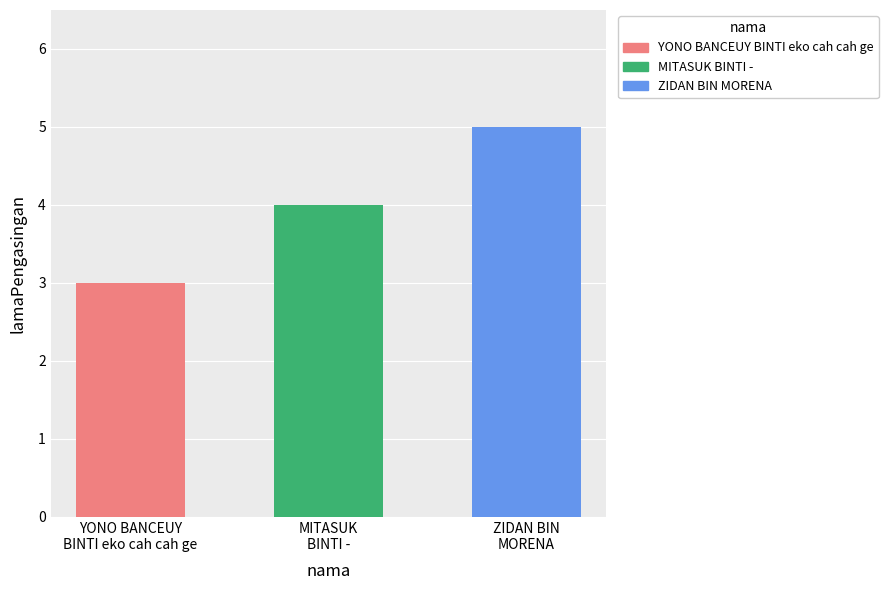

What value does the data have at ZIDAN BIN MORENA?

5